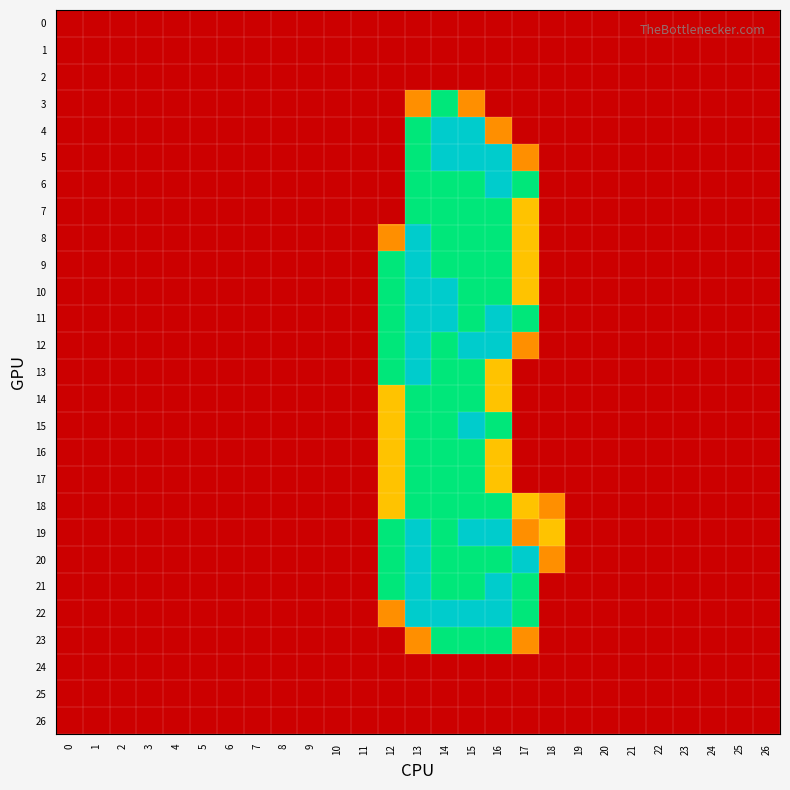

Which series has the largest range (max minus min)?

4